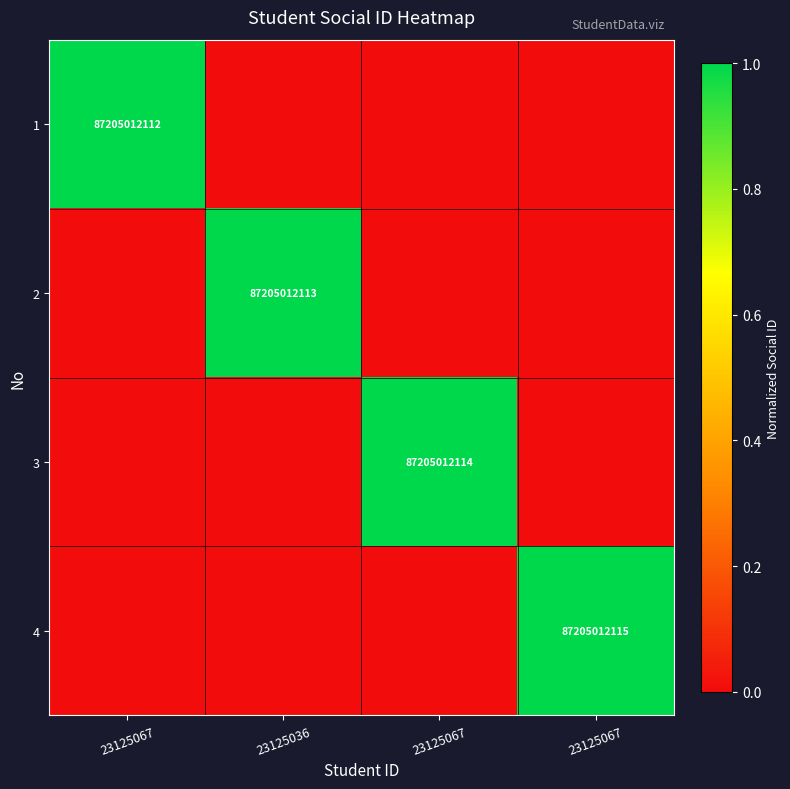

What is the average value of the 1 series?

0.2